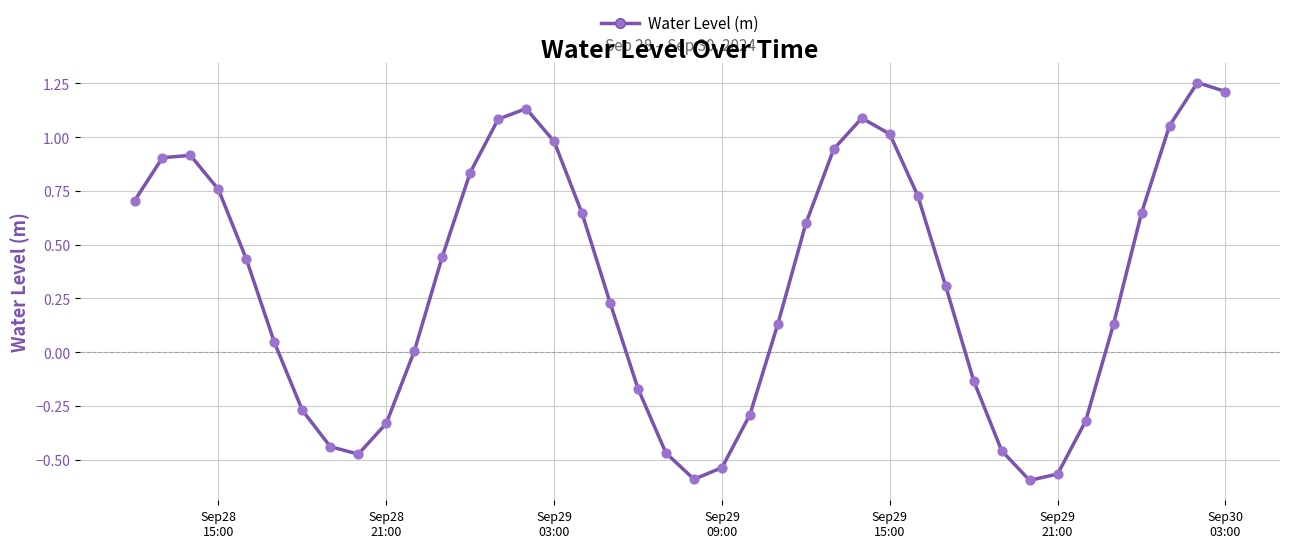

What is the difference between the maximum and minimum values?

1.9